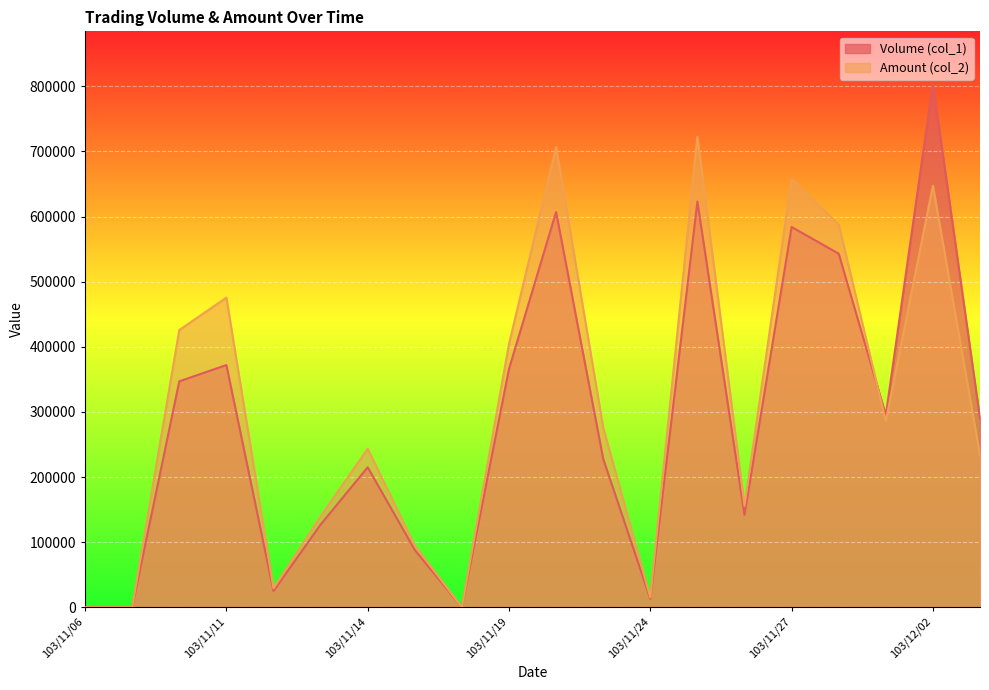

What is the value of the Amount (col_2) point at the 8th from the left?

94800